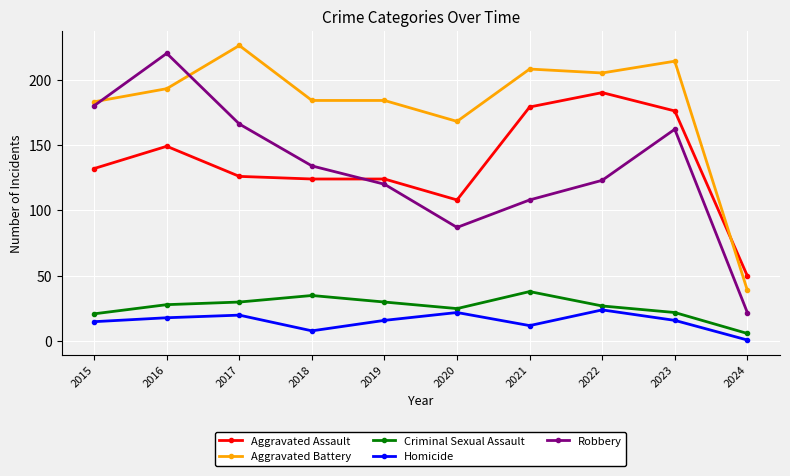

Is the value of Aggravated Battery at 2023 greater than the value of Homicide at 2017?

Yes